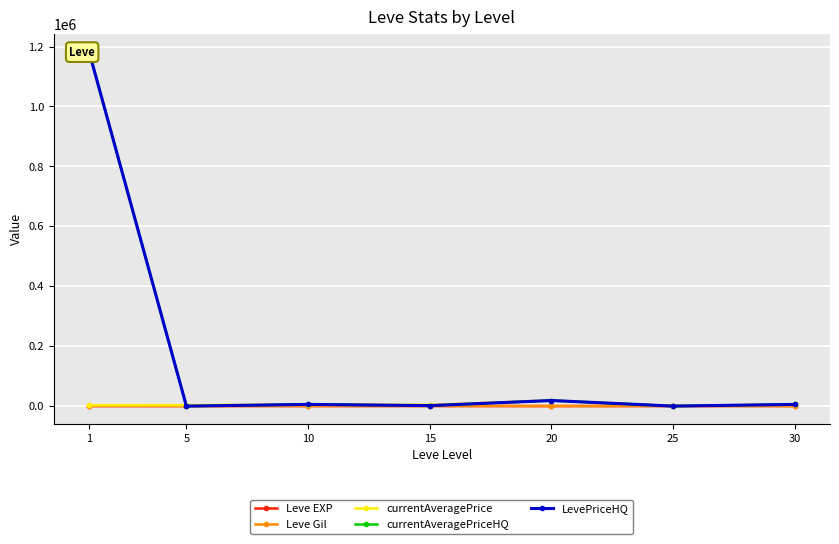

What is the sum of all Leve EXP values?

154.5